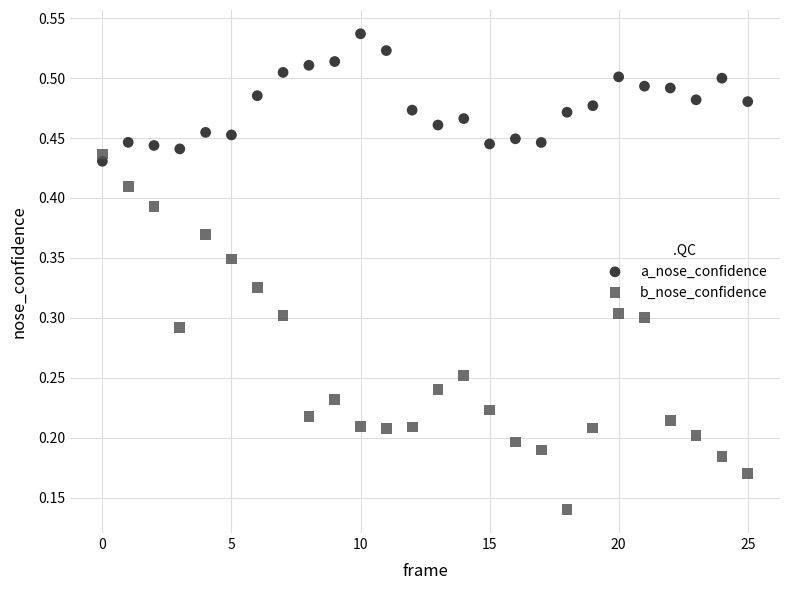

Which series reaches the maximum Y coordinate?

a_nose_confidence